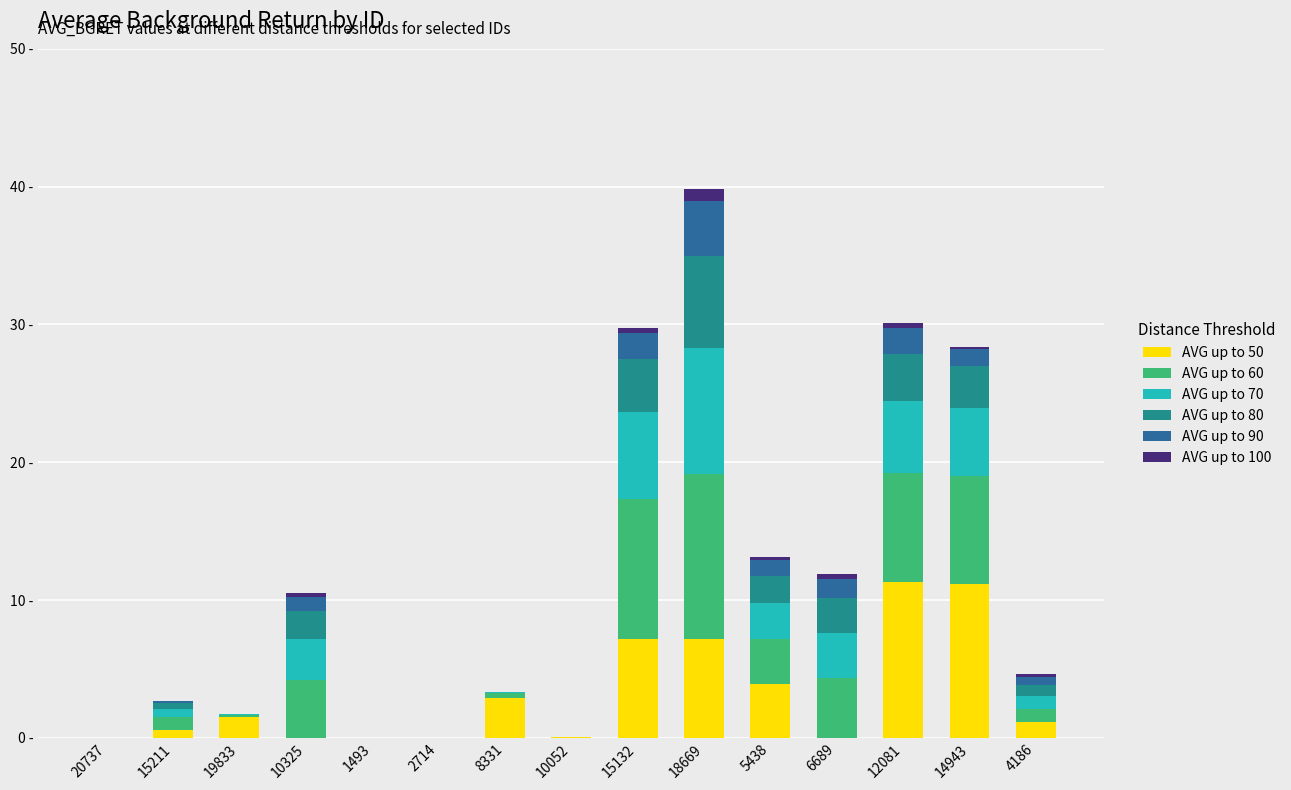

Which series has the widest spread of values?

AVG up to 60